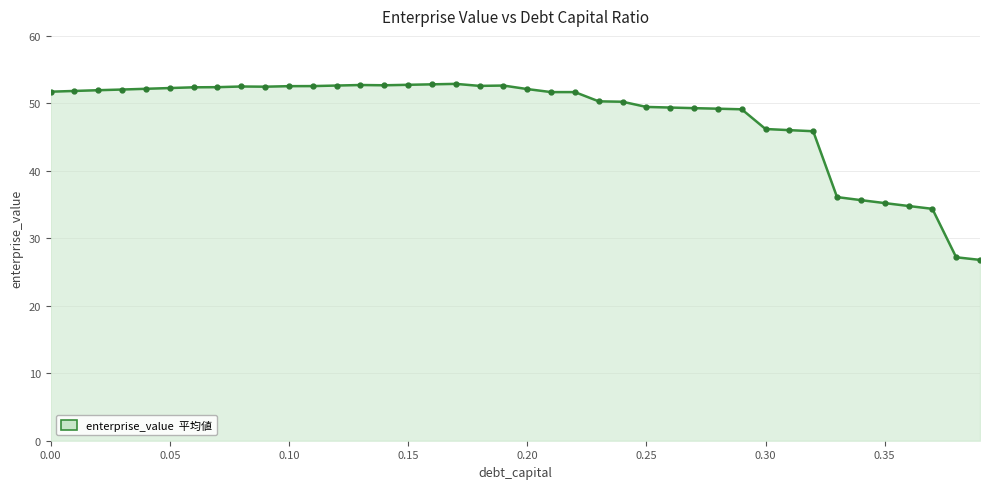

What is the sum of all values?

1919.3